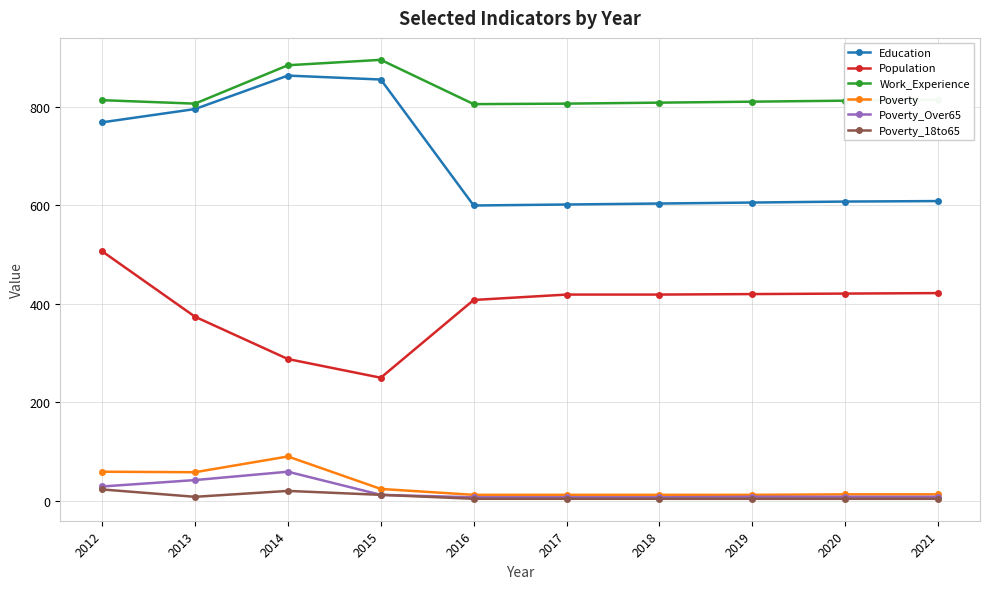

At how many categories does at least one series exceed 760?

10